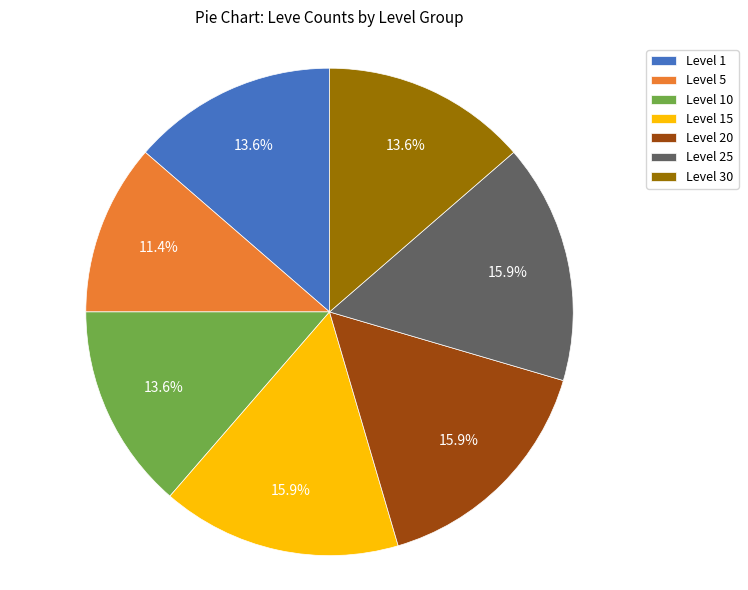

How many slices are in this pie chart?

7